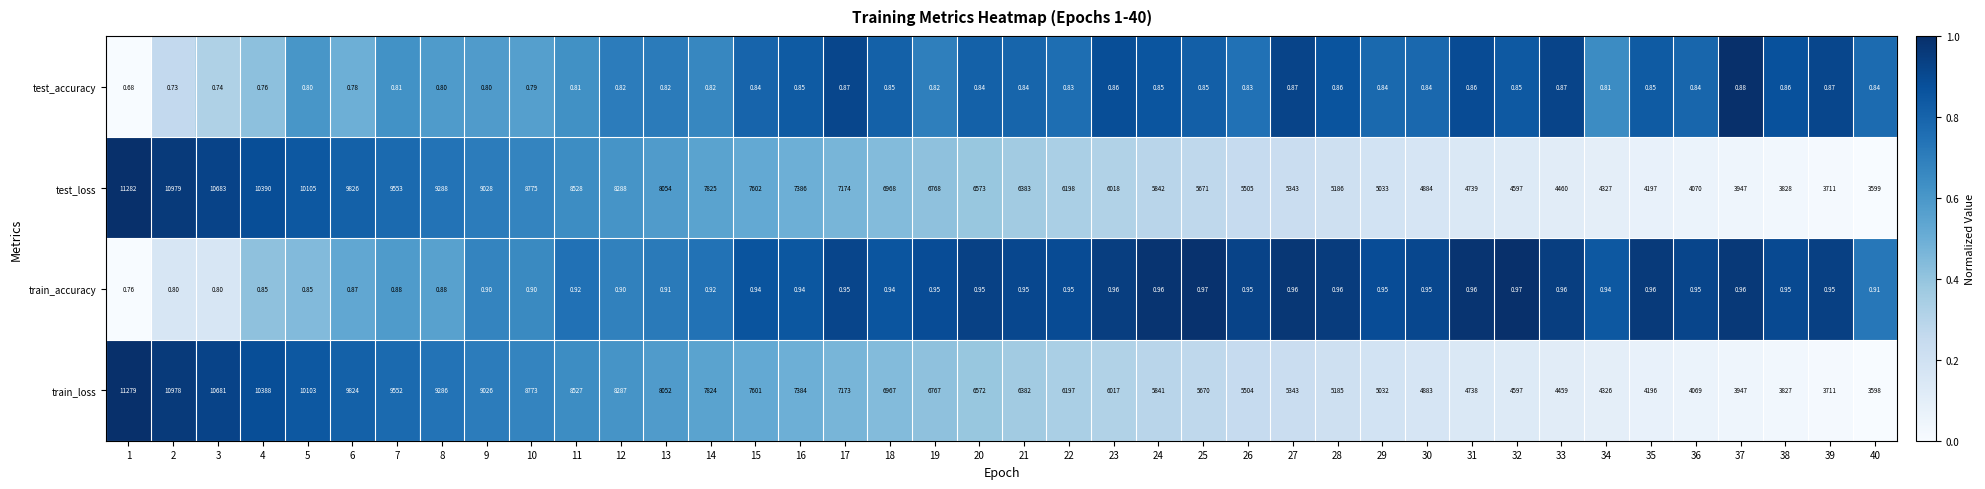

Rank the series at 3 from lowest to highest value.

test_accuracy, train_accuracy, train_loss, test_loss